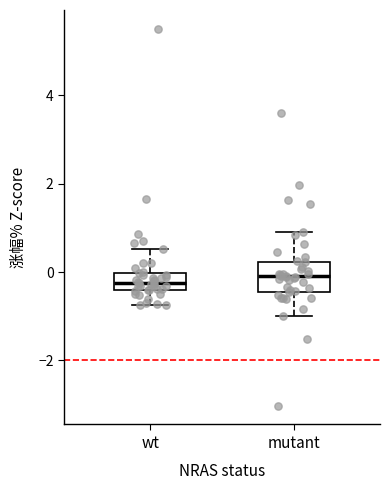

Reading left to right, transcribe this box plot: for each box, give where its median line is, the range the box spans, and where its two whiskers end, as read against the y-axis. The values are not printed on the chart, so give them approximately, as read against the axis.

wt: median -0.2, box -0.4 to 0.0, whiskers -0.8 to 0.6
mutant: median 0.0, box -0.4 to 0.2, whiskers -1.0 to 1.0